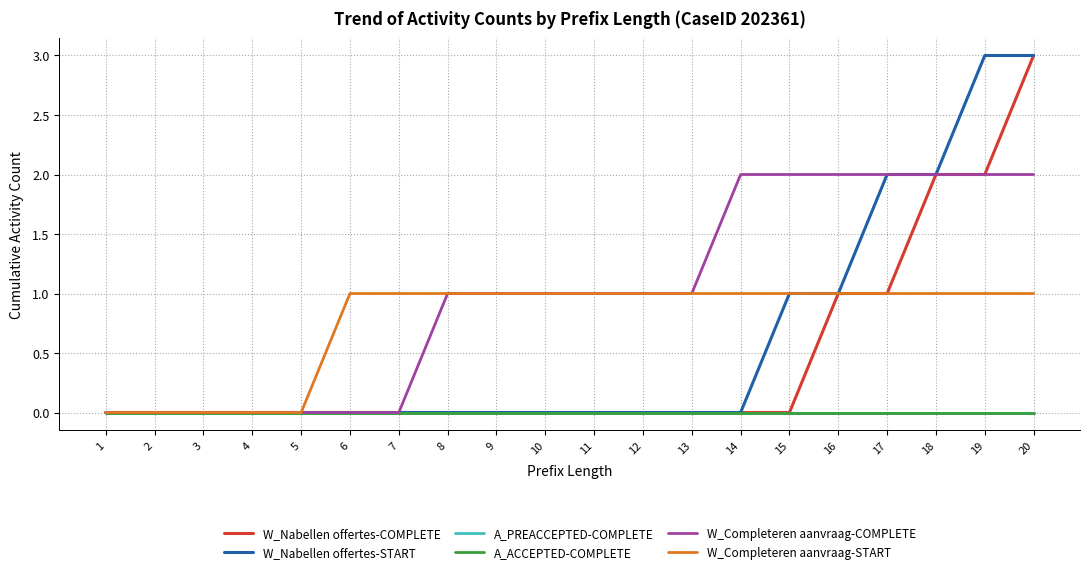

Is this an area chart (filled region under the line)?

No